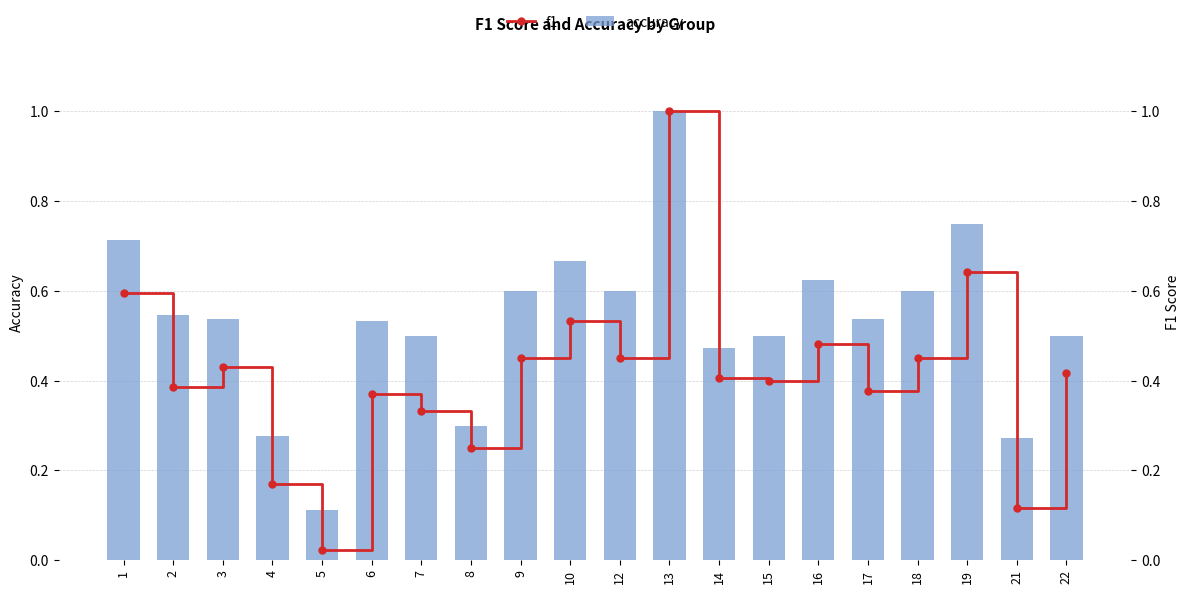

Which series has the largest range (max minus min)?

f1